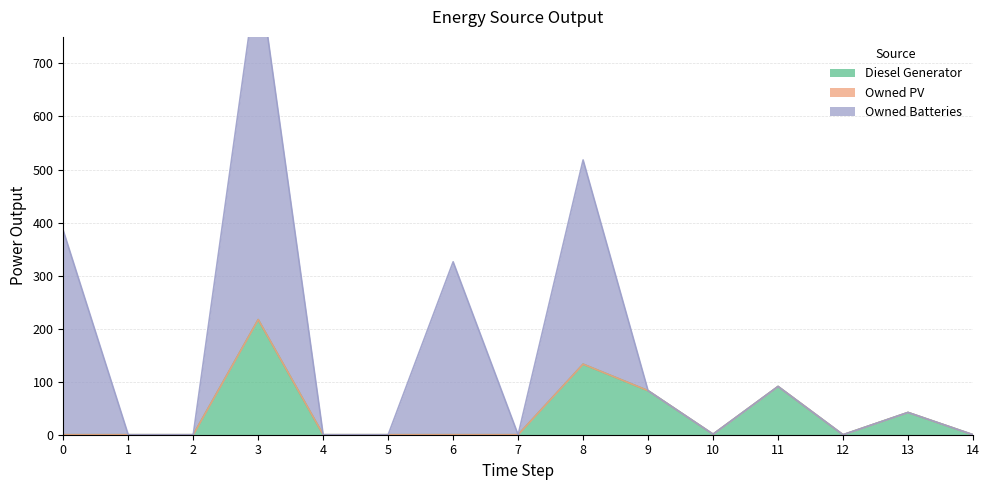

Reading left to right, what are all the values shown in this chart?

Diesel Generator: 0	0	0	217	0	0	0	0	133	83	1	91	0	42	0
Owned Batteries: 385	0	0	880	0	0	326	0	518	83	1	91	0	42	0